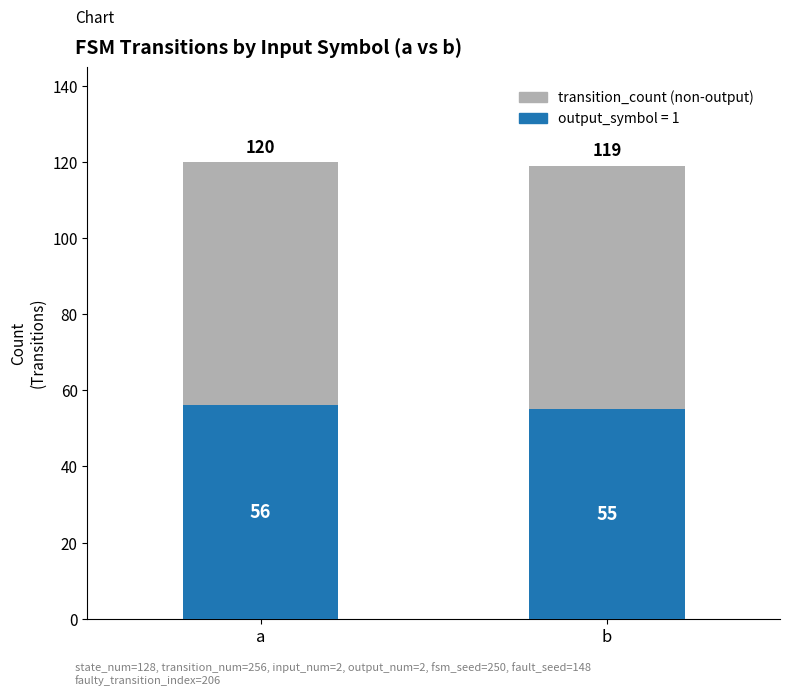

What is the total value across all series at b?

119